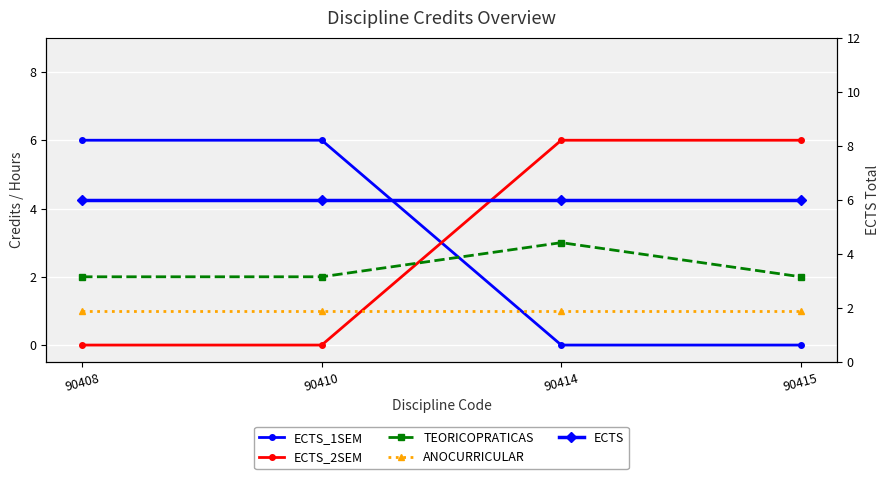

Is this an area chart (filled region under the line)?

No